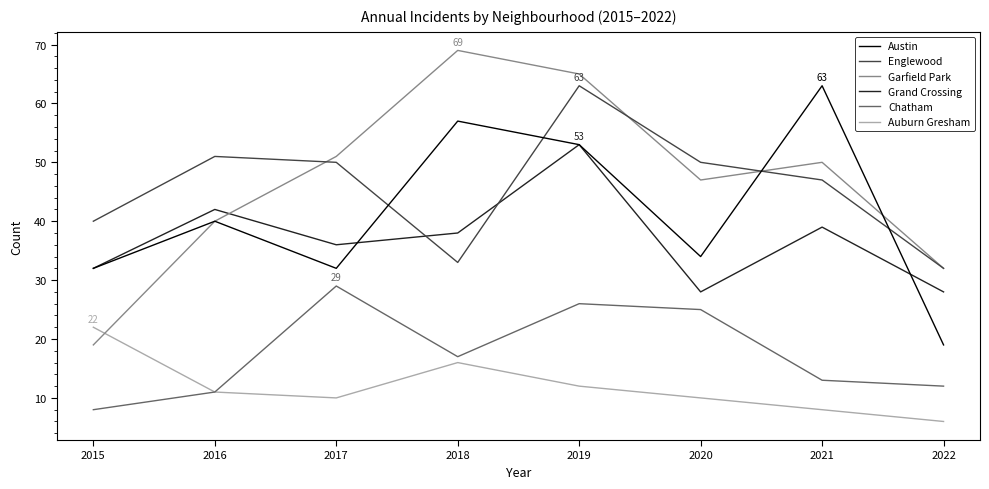

The Auburn Gresham series shows 3 at 2022. True or false?

False